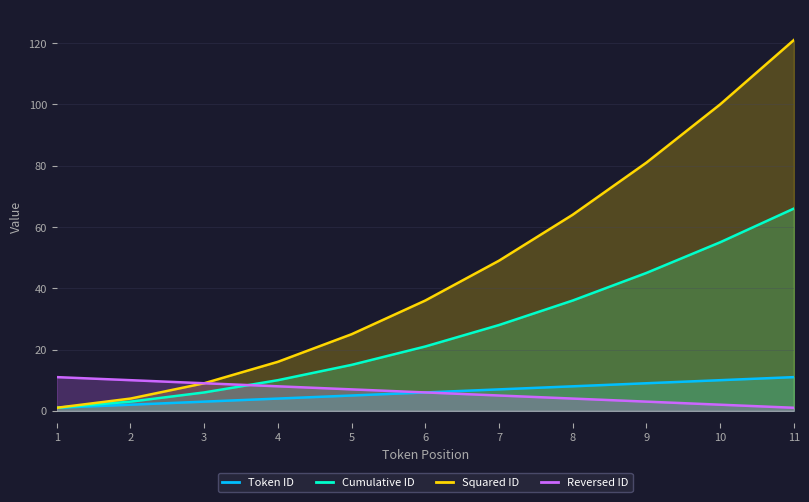

What are all the series names shown in the legend?

Token ID, Cumulative ID, Squared ID, Reversed ID